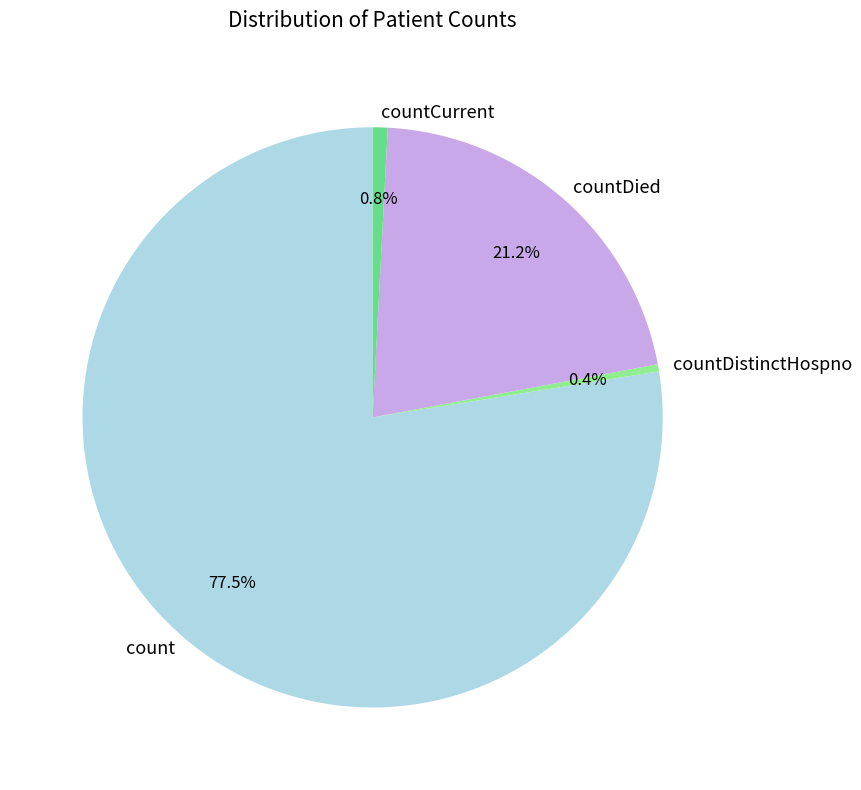

How many slices are in this pie chart?

4